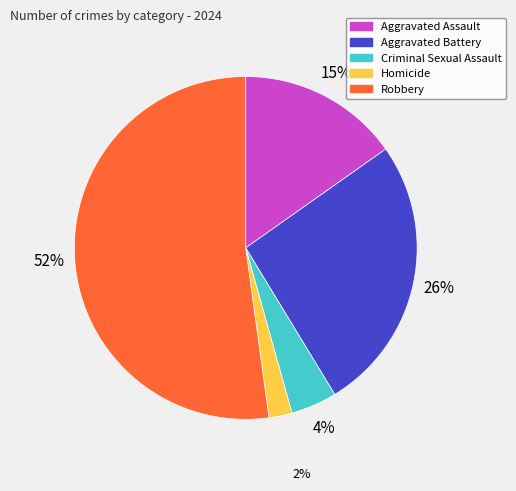

Which slice is the largest?

Robbery